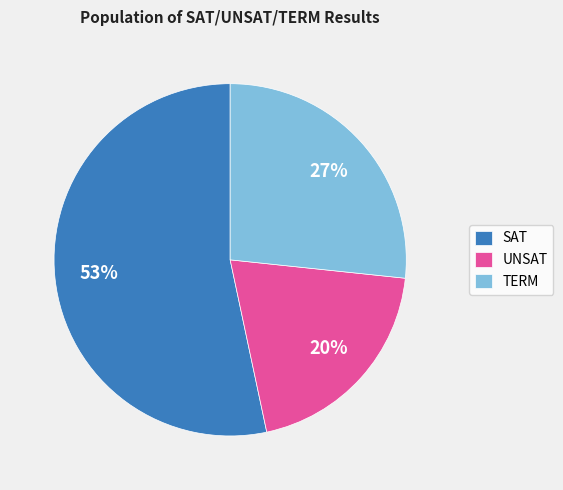

How many segments does this pie chart have?

3